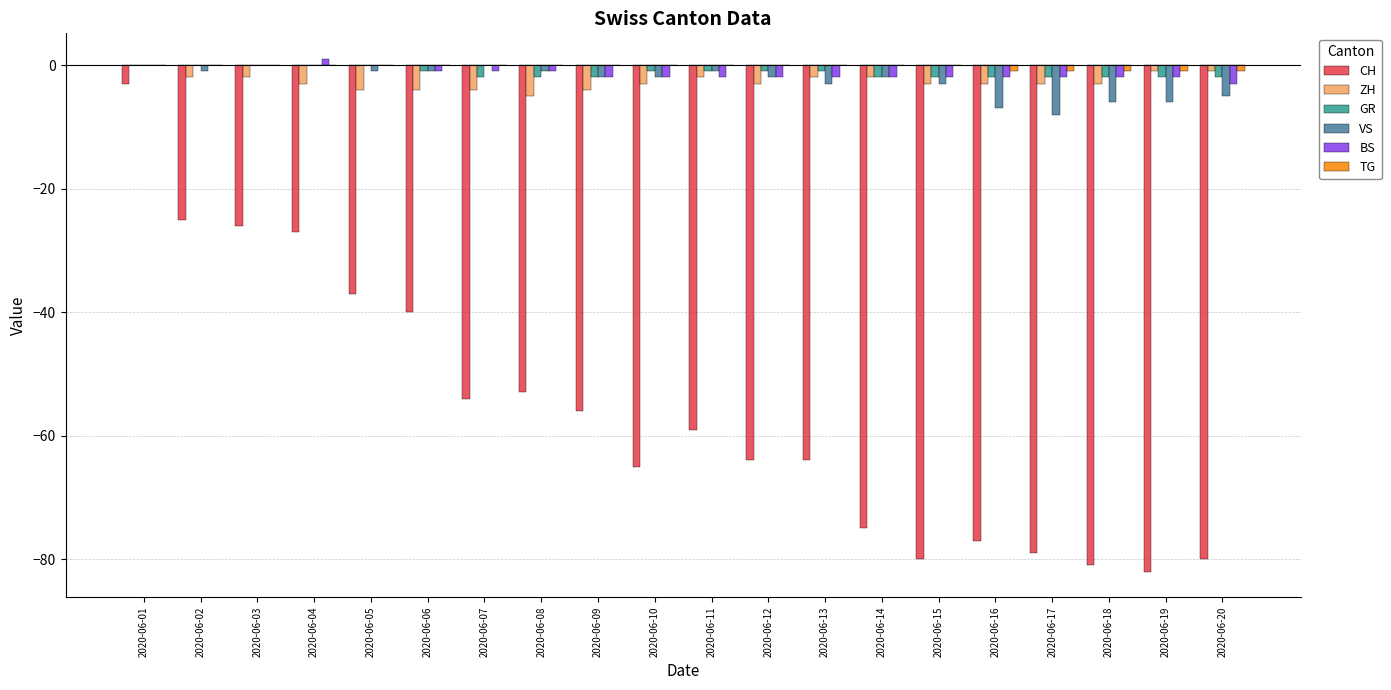

How many data points in VS are above -2?

9